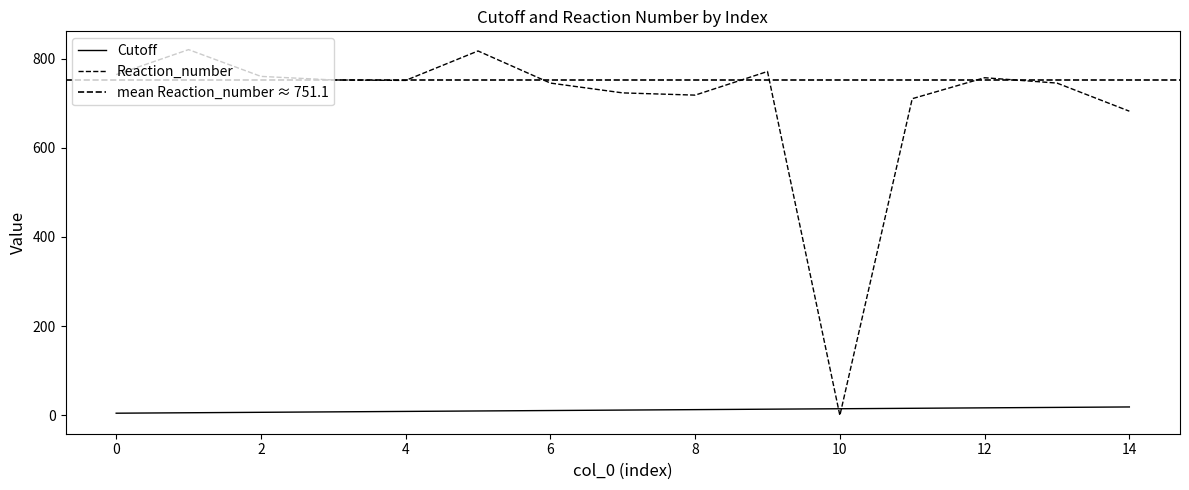

True or false: Reaction_number and Cutoff intersect in this chart.

True